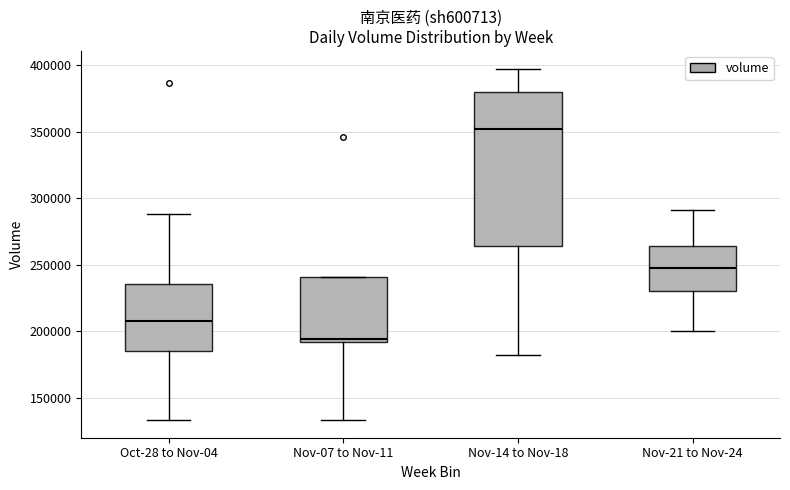

Where is the upper edge of the box for Oct-28 to Nov-04 on the y-axis? The values are not printed on the chart, so give them approximately, as read against the axis.

235000